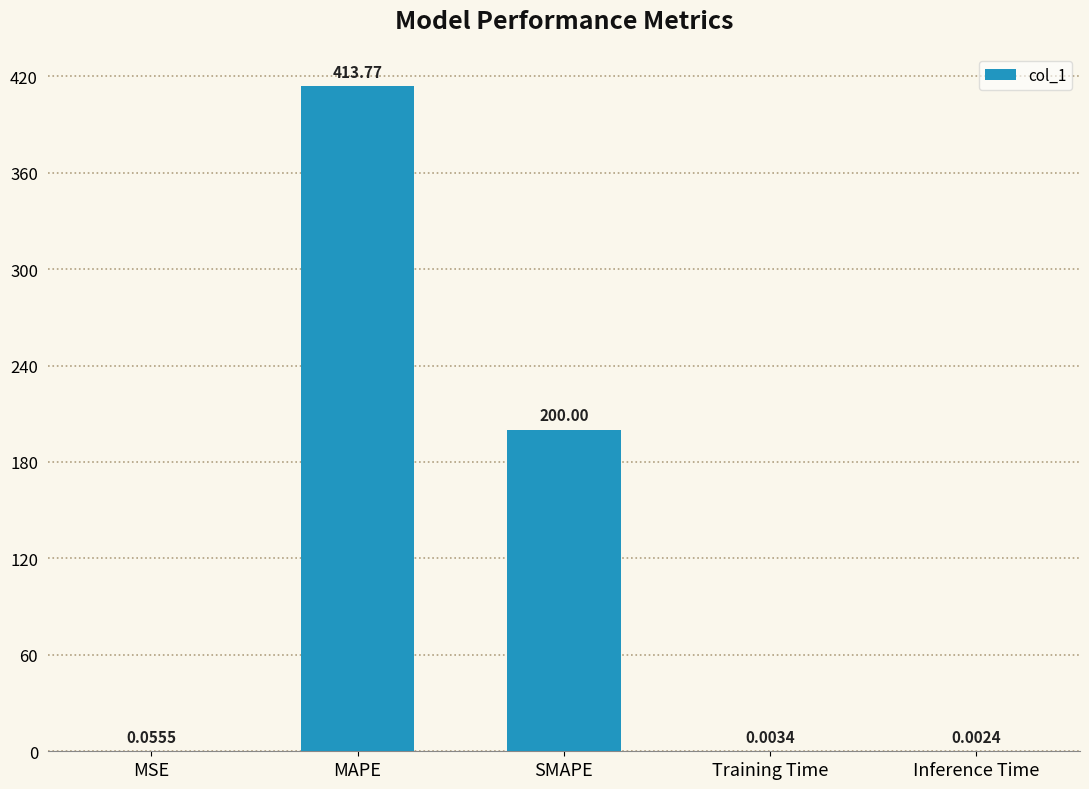

What is the sum of all values?

613.8